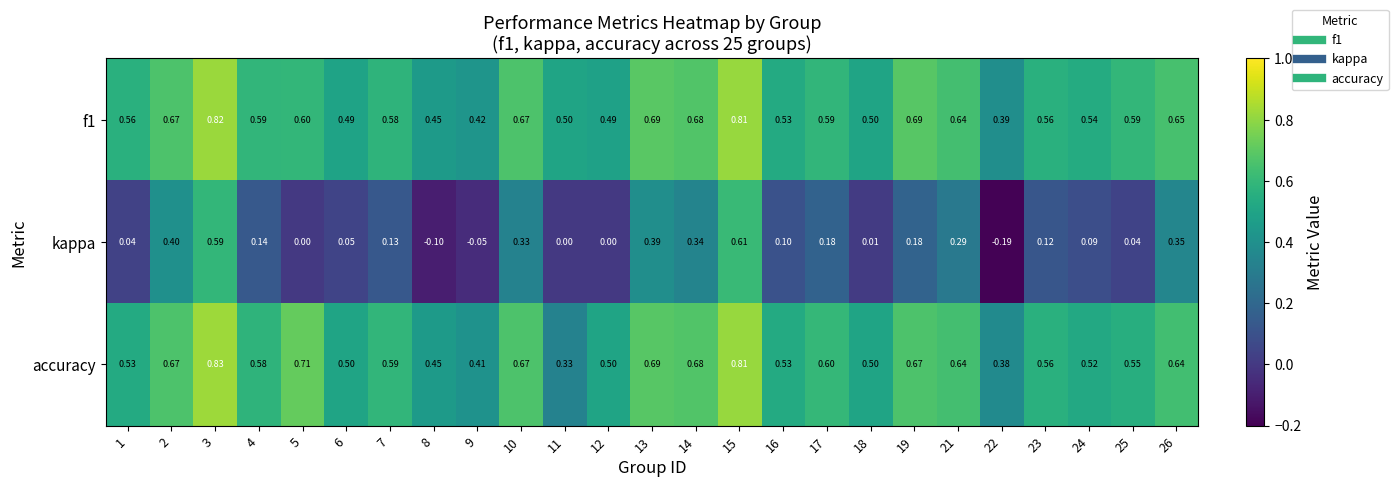

What is the total value across all series at 4?

1.3